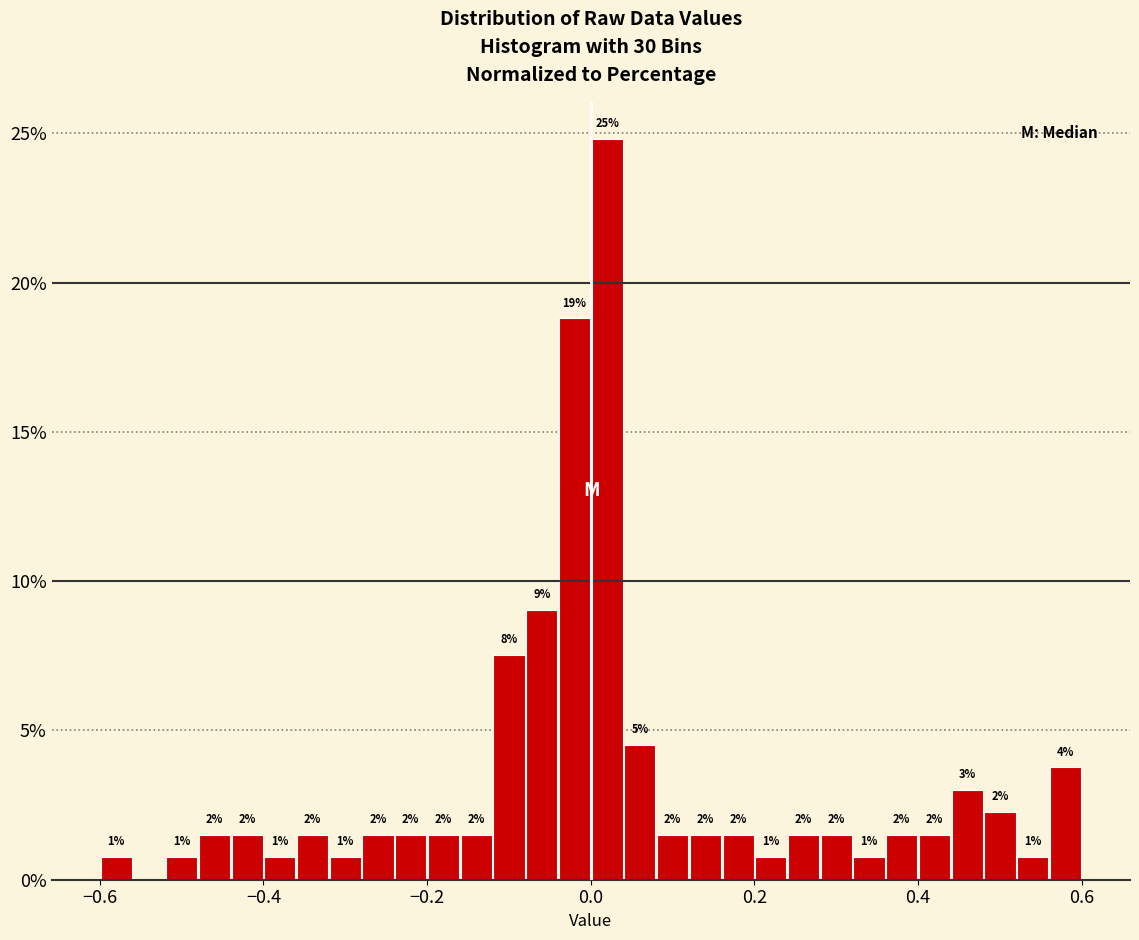

Around what value on the x-axis is the tallest bar? Give the approximate position of its centre, as read against the axis.

0.02